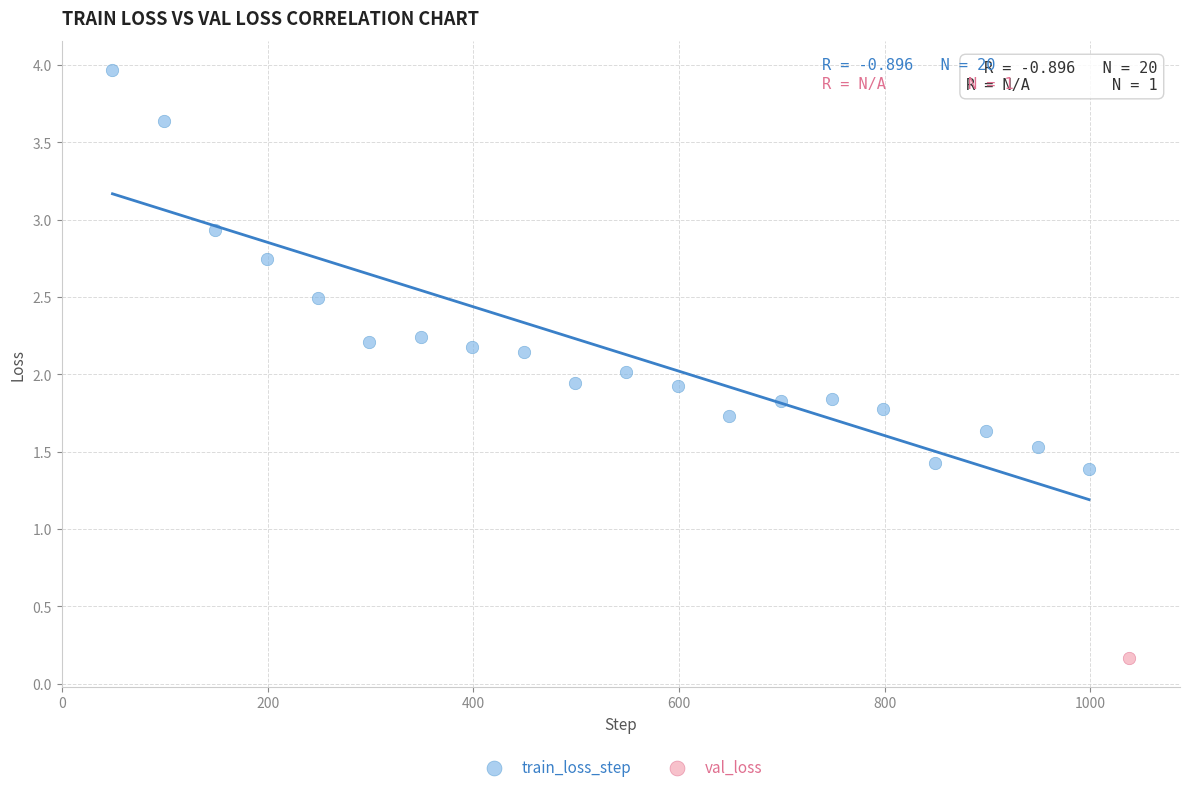

What are all the series names shown in the legend?

train_loss_step, val_loss